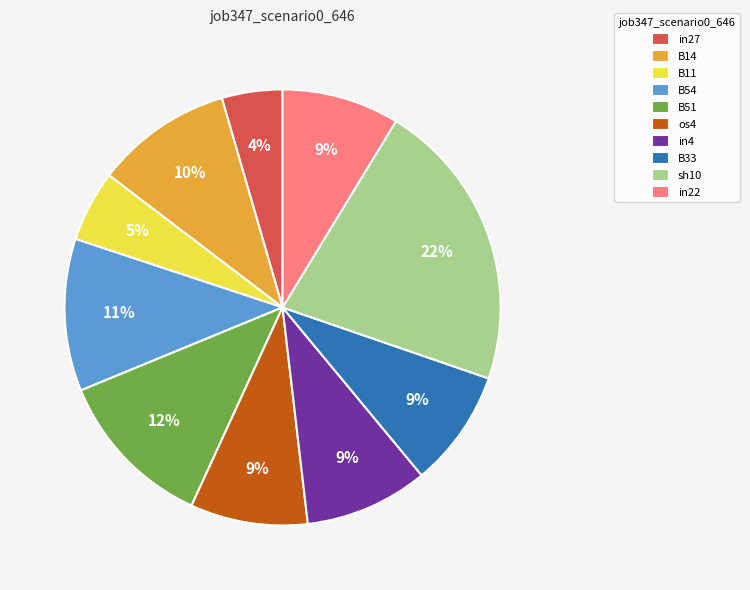

To the nearest percent, what percentage of the pie is os4?

9%